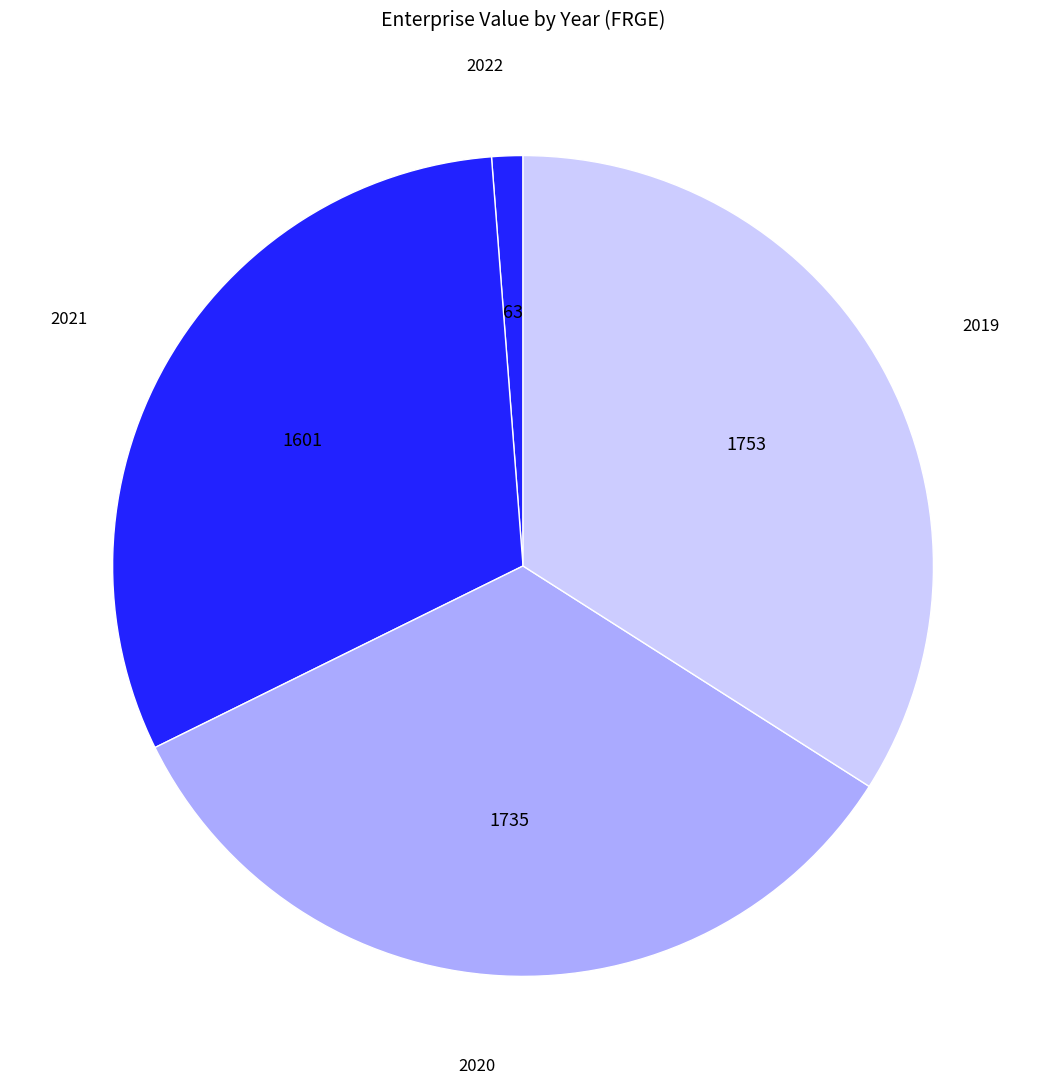

Which has a higher value, 2022 or 2020?

2020